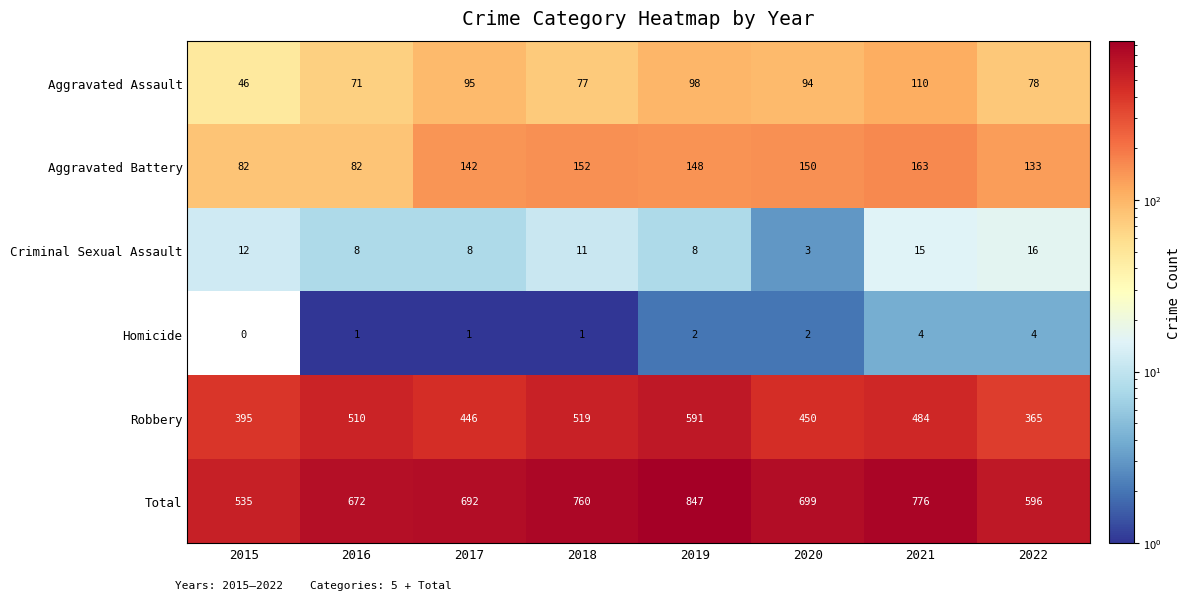

Which label corresponds to the smallest value in the chart?

2015